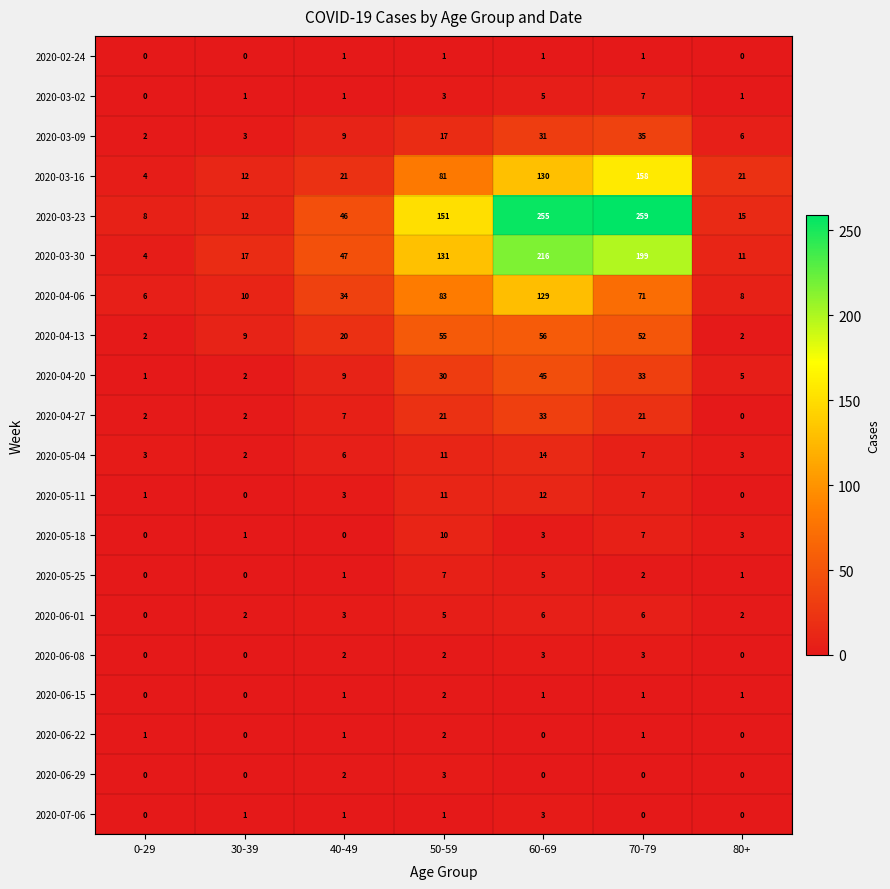

The 2020-06-29 series shows 0 at 30-39. True or false?

True